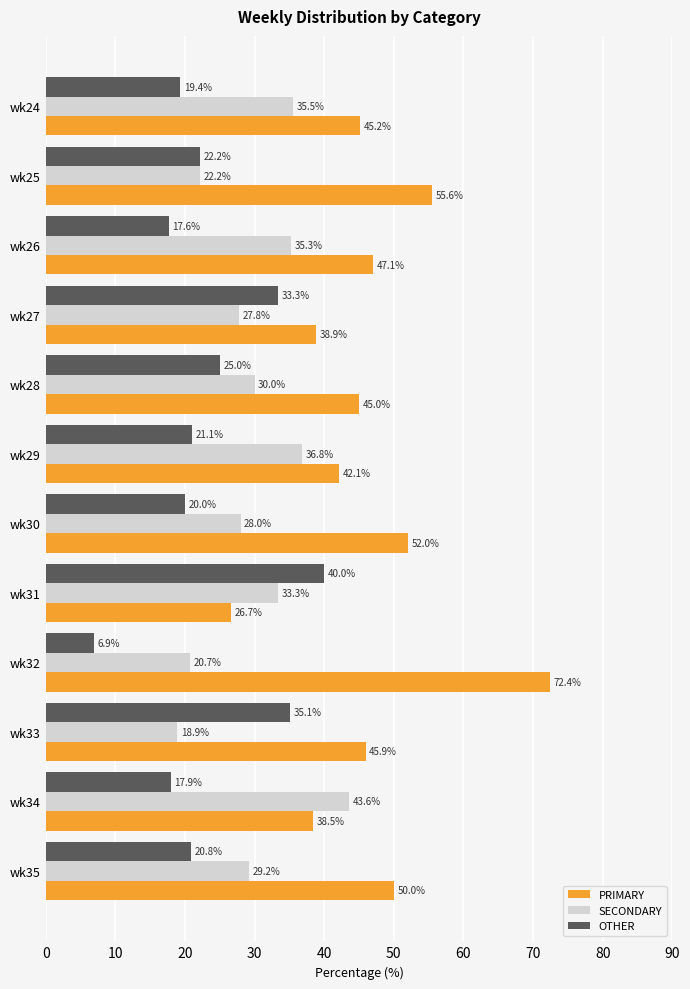

What is the difference between the maximum and minimum values in the SECONDARY series?

24.7